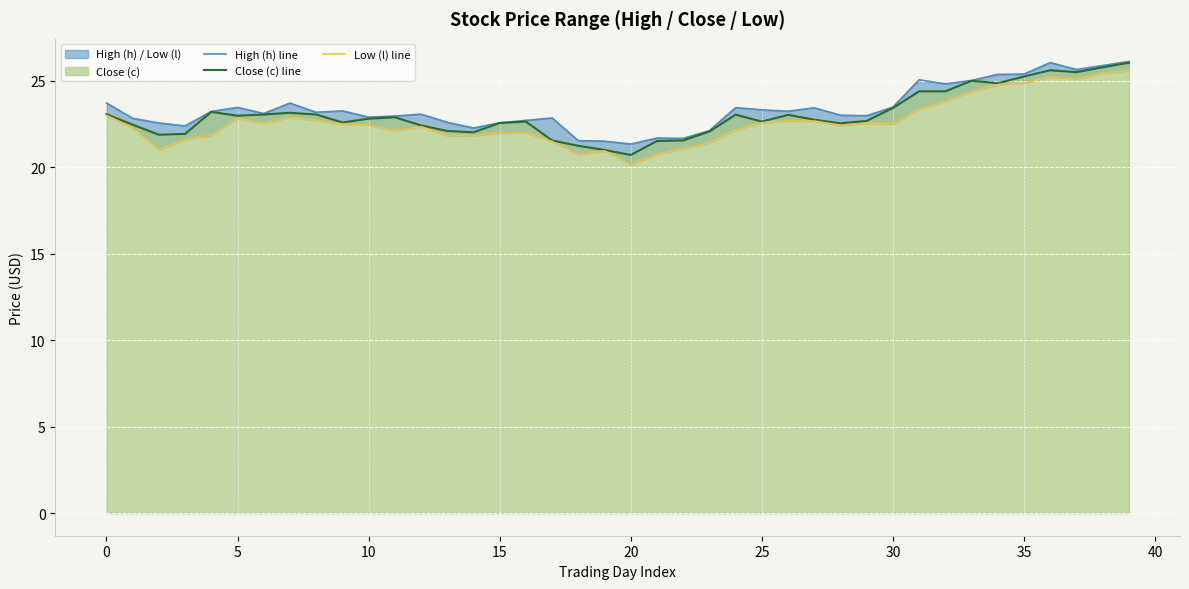

What is the maximum value for Close (c) line?

26.0